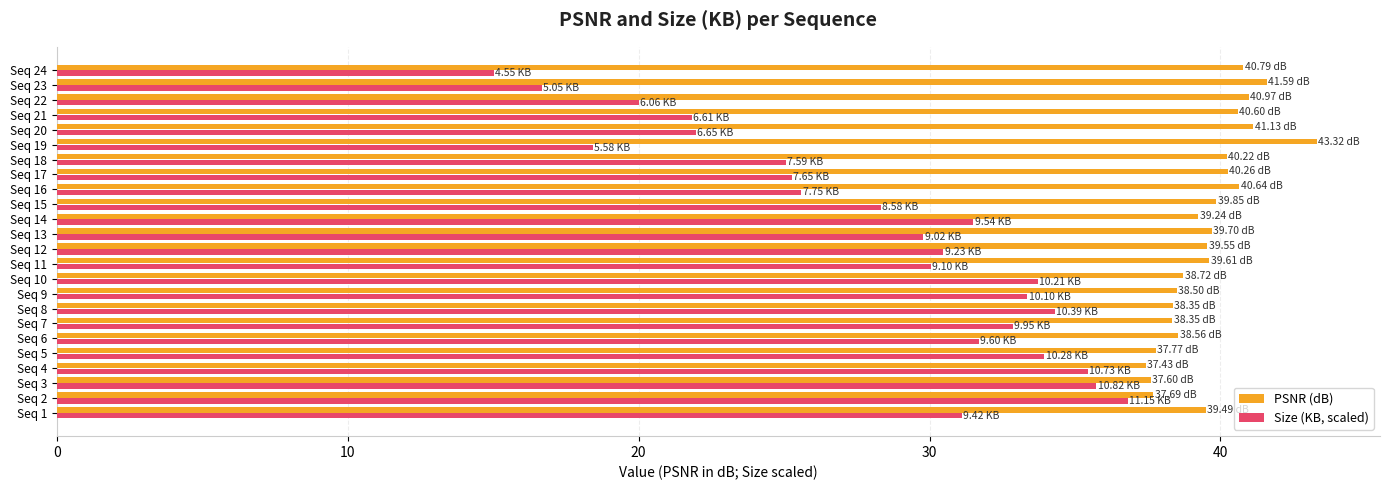

Which label corresponds to the smallest value in the chart?

Seq 24